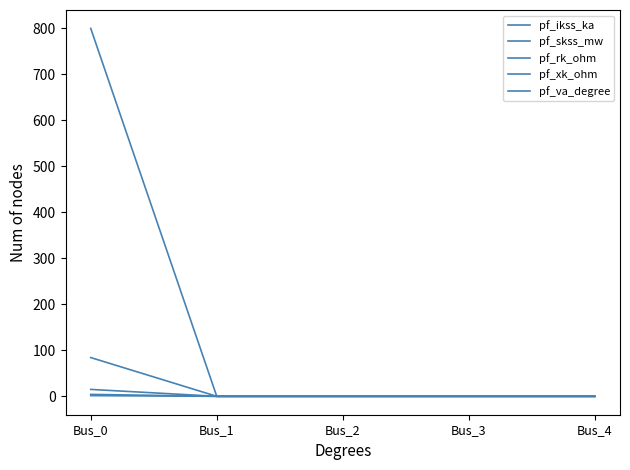

What is the difference between the maximum and minimum values in the pf_skss_mw series?

800.0